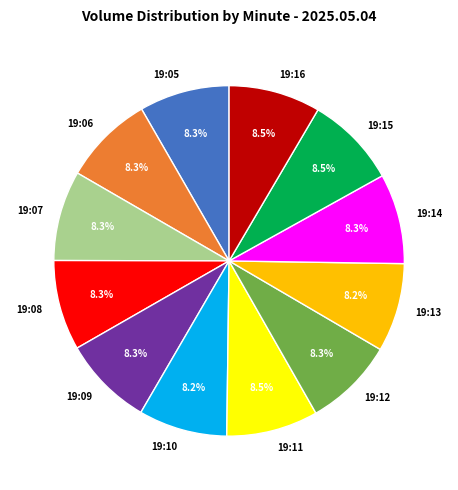

What percentage do 19:07 and 19:12 together represent?

16.6%